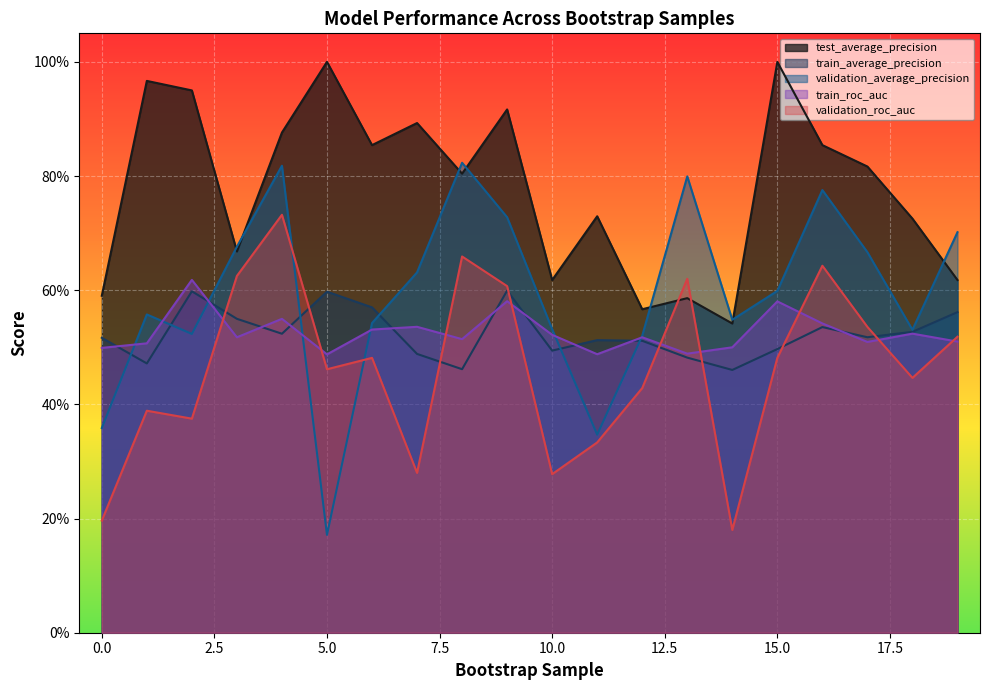

Which category has the highest value in the validation_roc_auc series?

4